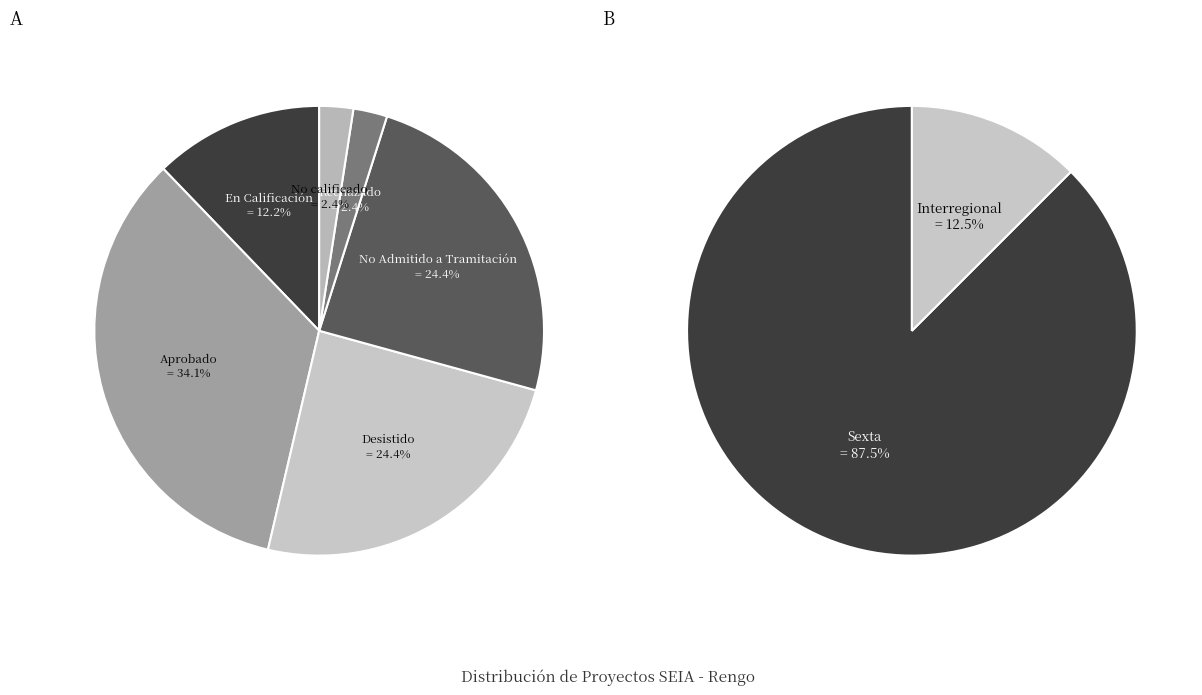

What is the total percentage of Rechazado and En Calificación?

14.6%